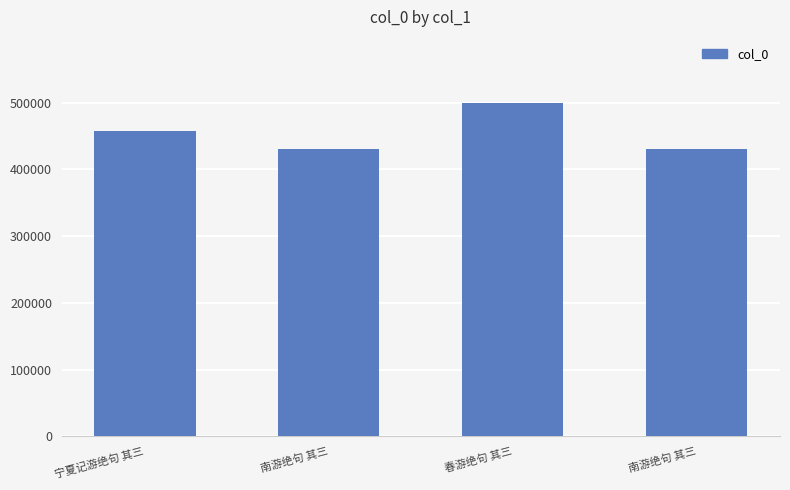

What is the value of the 4th bar from the left?

430048